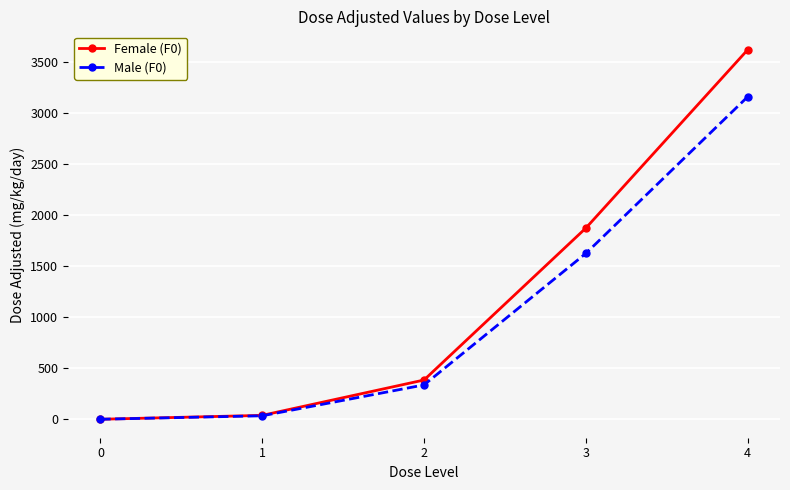

What is the spread (max minus min) of values at 4?

460